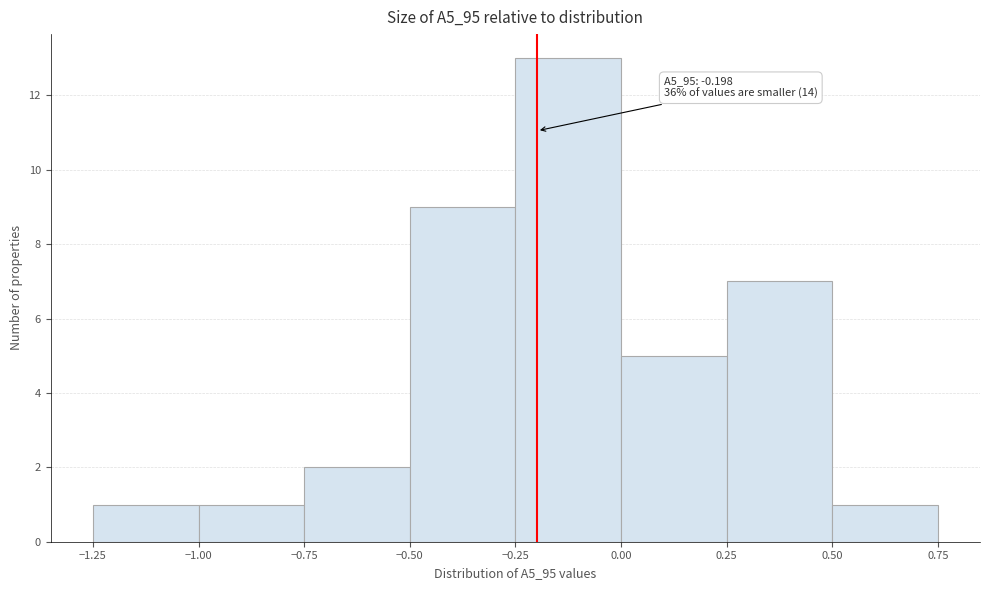

Which range on the x-axis has the tallest bar?

-0.25 to 0.00